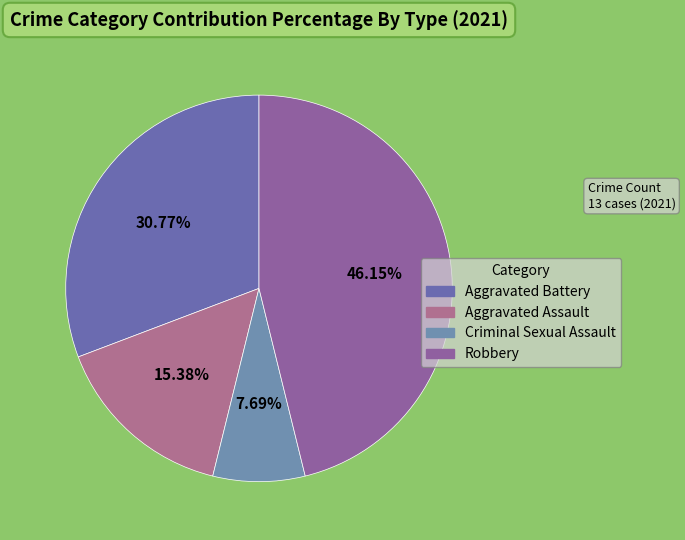

The Criminal Sexual Assault slice represents 1% of the pie. True or false?

False